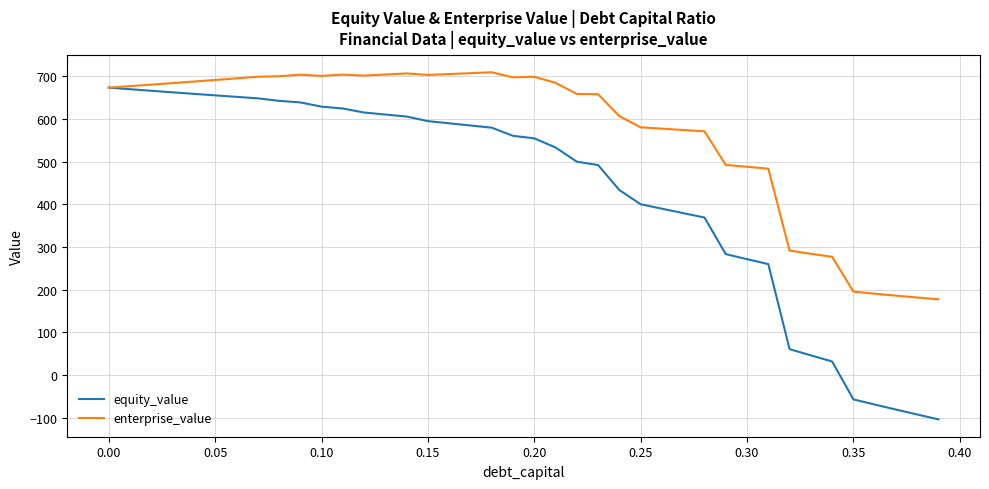

Which series has the largest total across all categories?

enterprise_value